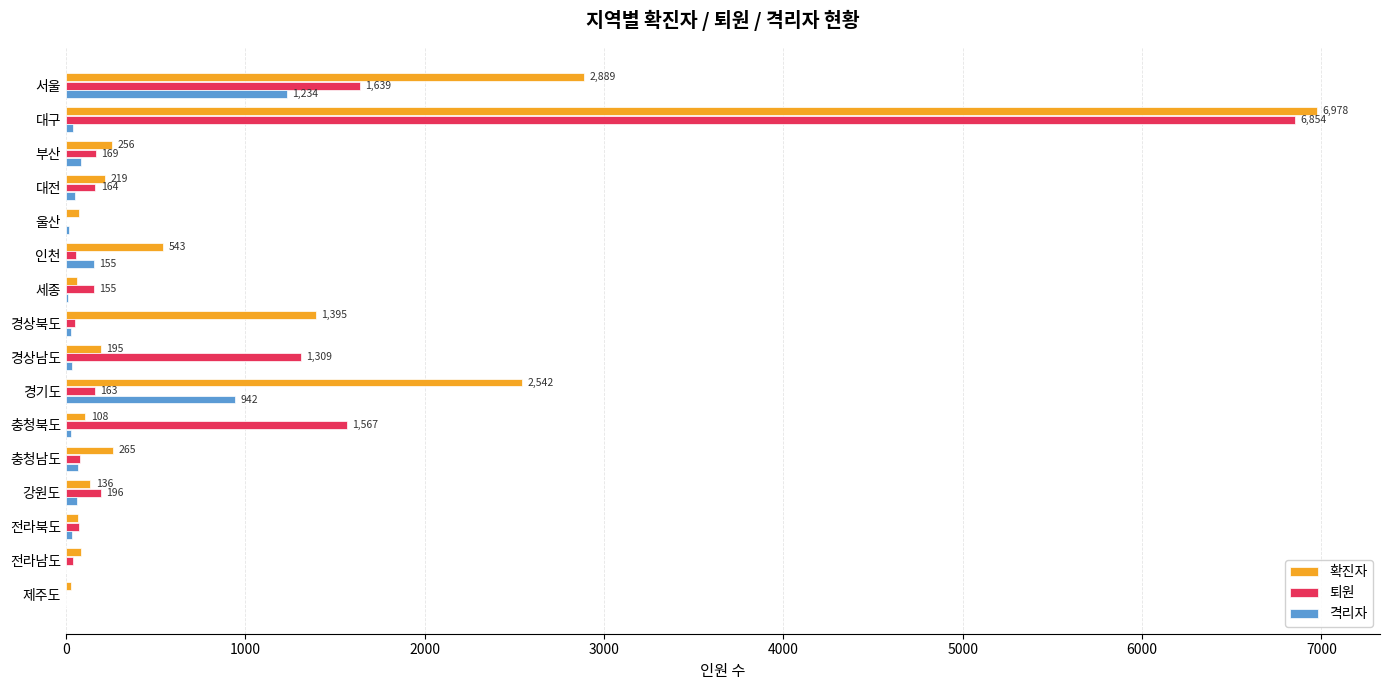

What is the sum of all 격리자 values?

2788